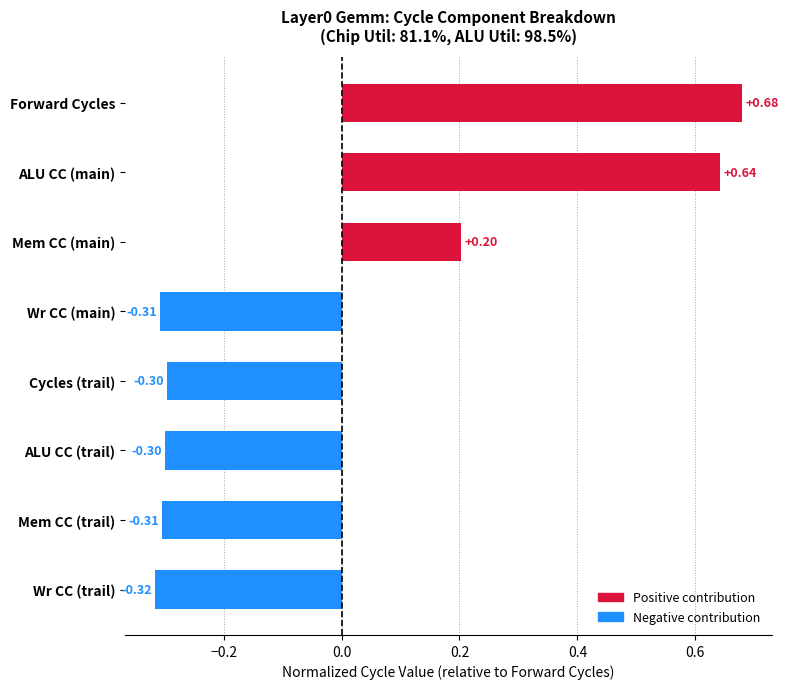

At which category does the chart reach its minimum across all series?

Wr CC (trail)